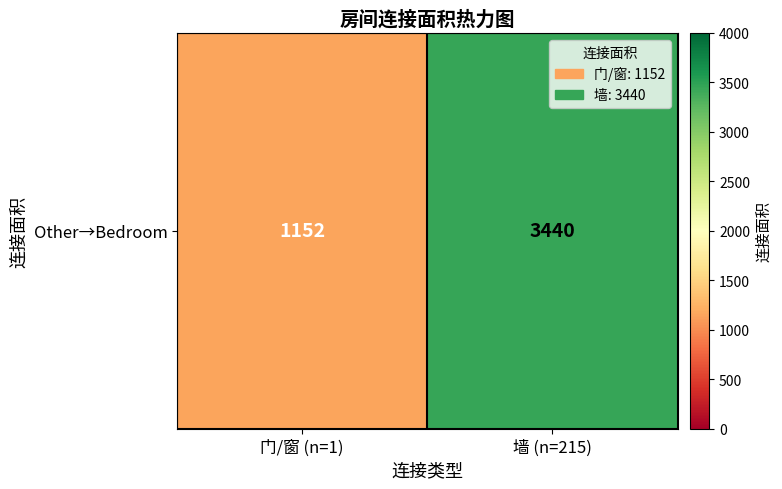

List the labels in order of value, smallest first.

门/窗 (n=1), 墙 (n=215)